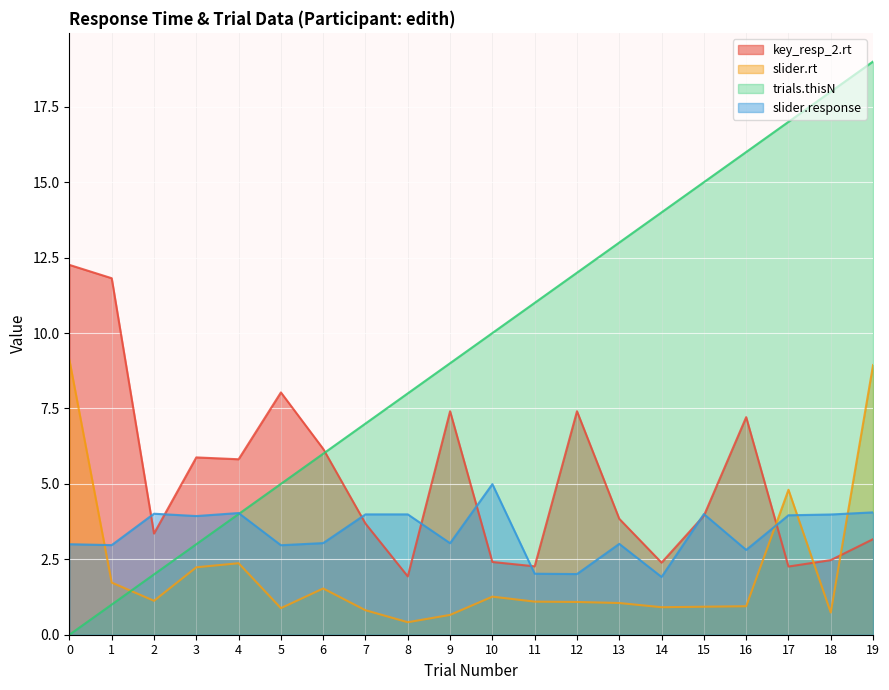

What is the spread (max minus min) of values at 2?

2.9